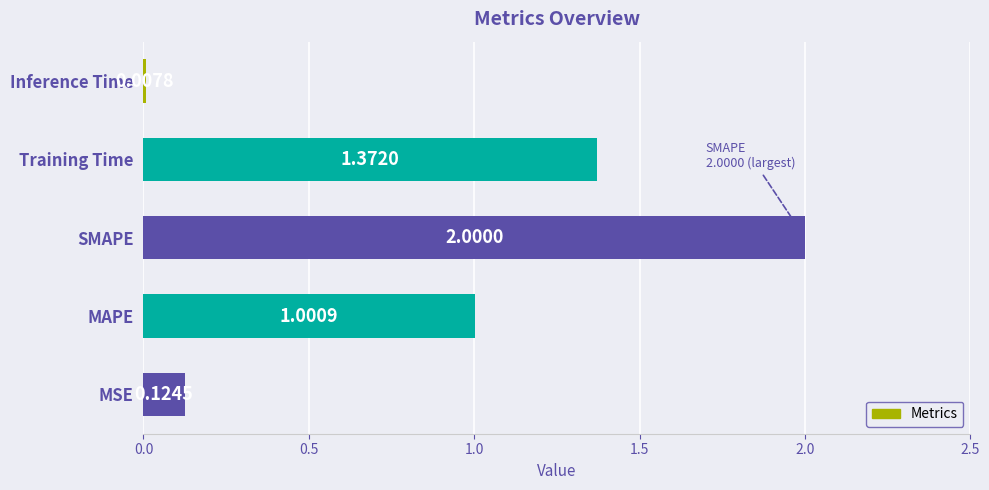

At which label is the value closest to 1?

MAPE